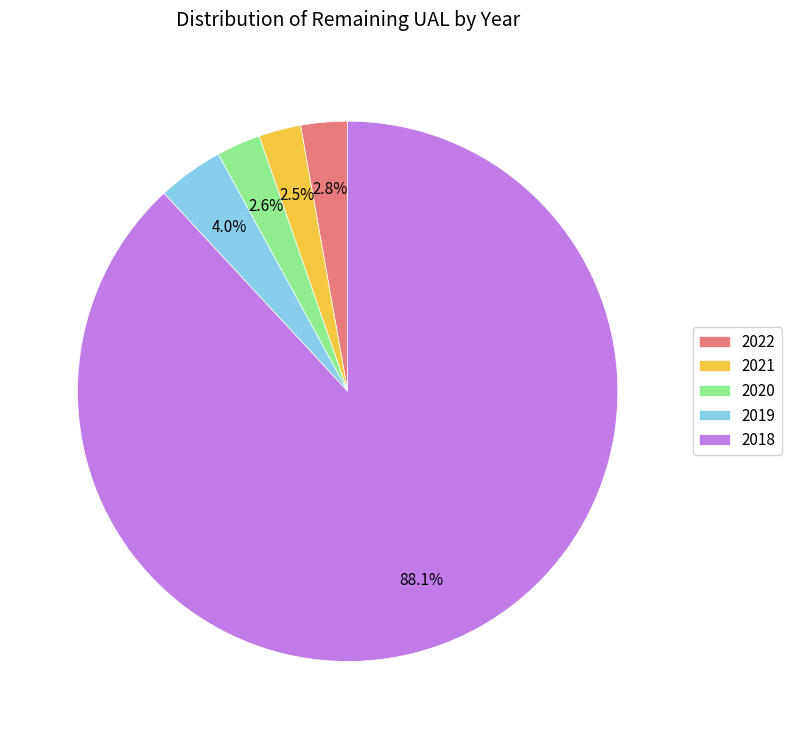

Is it true that 2021 is 12% of the pie?

False